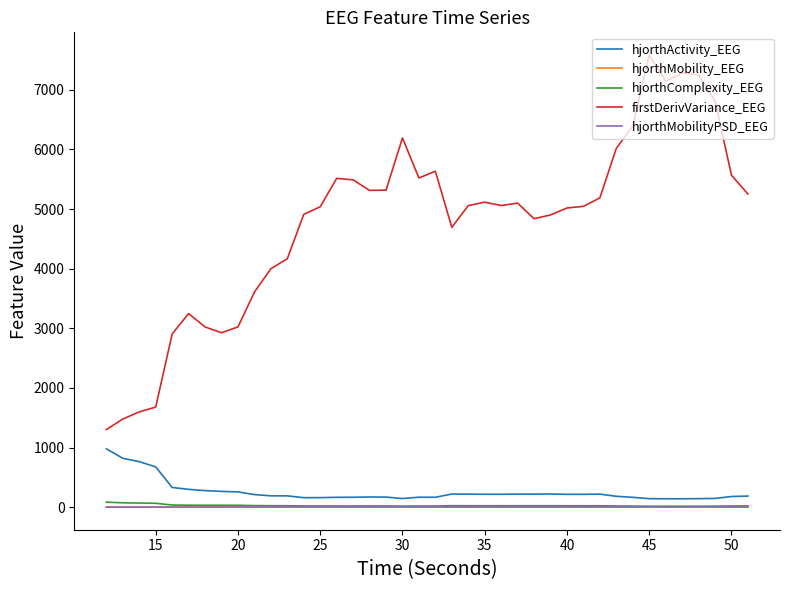

How many series are shown in this chart?

5